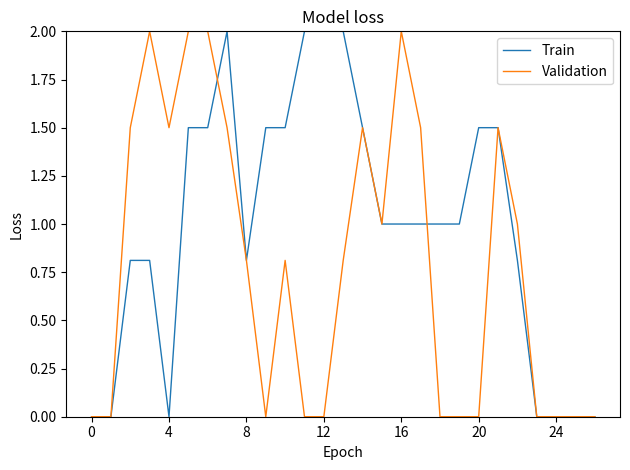

What is the sum of all Validation values?

21.4